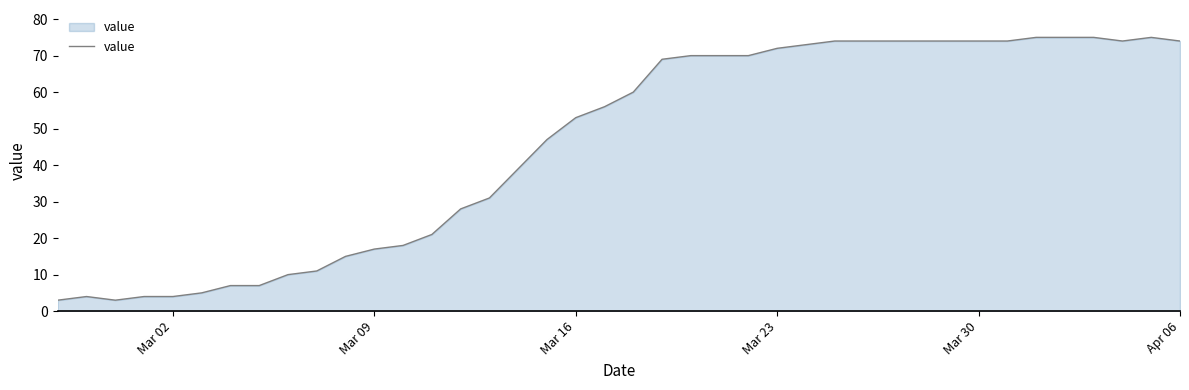

What is the difference between the maximum and minimum values?

72